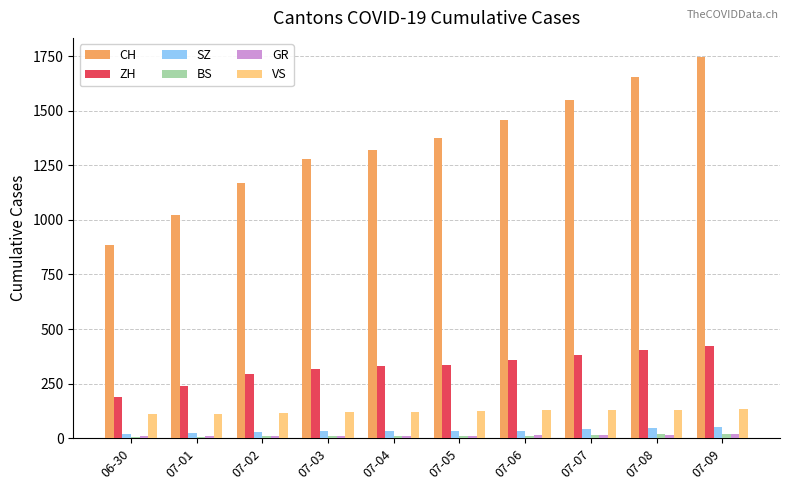

What is the label of the 7th bar from the right?

07-03